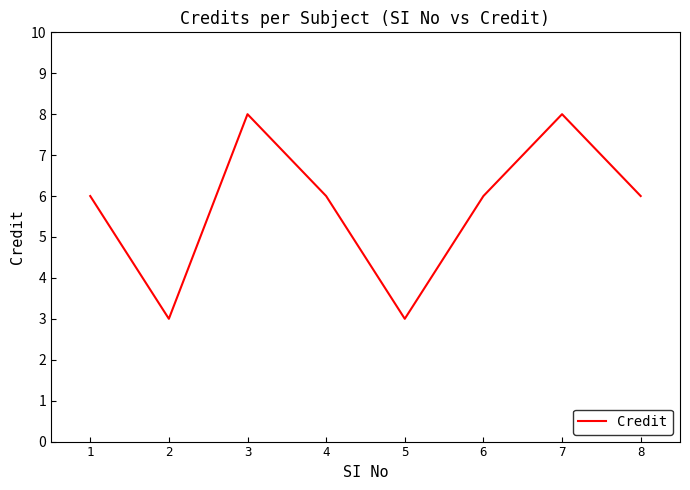

How many categories are shown in the chart?

8